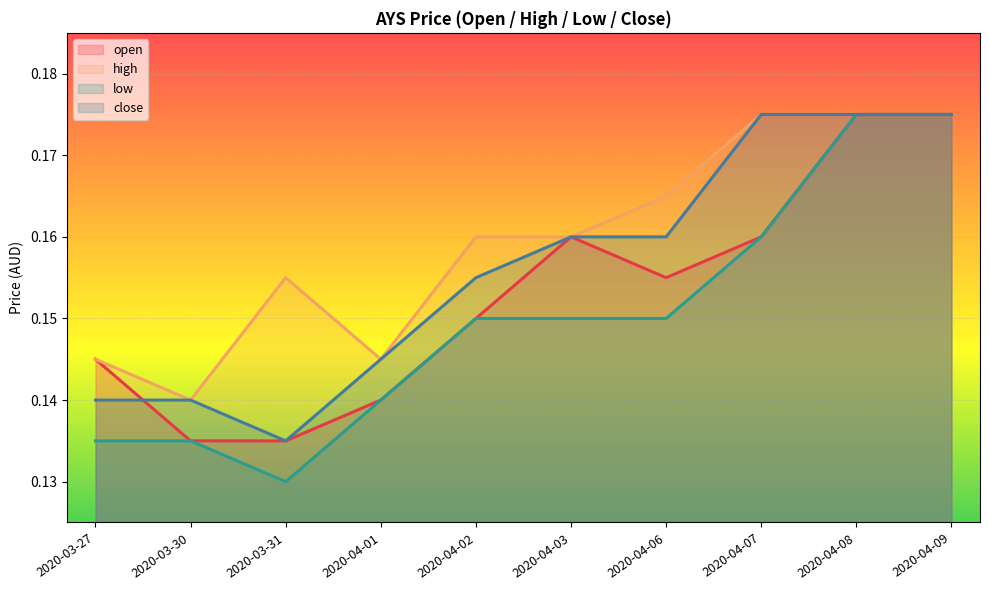

Reading right to left, list all the values displayed in this chart.

open: 0.2	0.2	0.2	0.2	0.2	0.1	0.1	0.1	0.1	0.1
high: 0.2	0.2	0.2	0.2	0.2	0.2	0.1	0.2	0.1	0.1
low: 0.2	0.2	0.2	0.1	0.1	0.1	0.1	0.1	0.1	0.1
close: 0.2	0.2	0.2	0.2	0.2	0.2	0.1	0.1	0.1	0.1